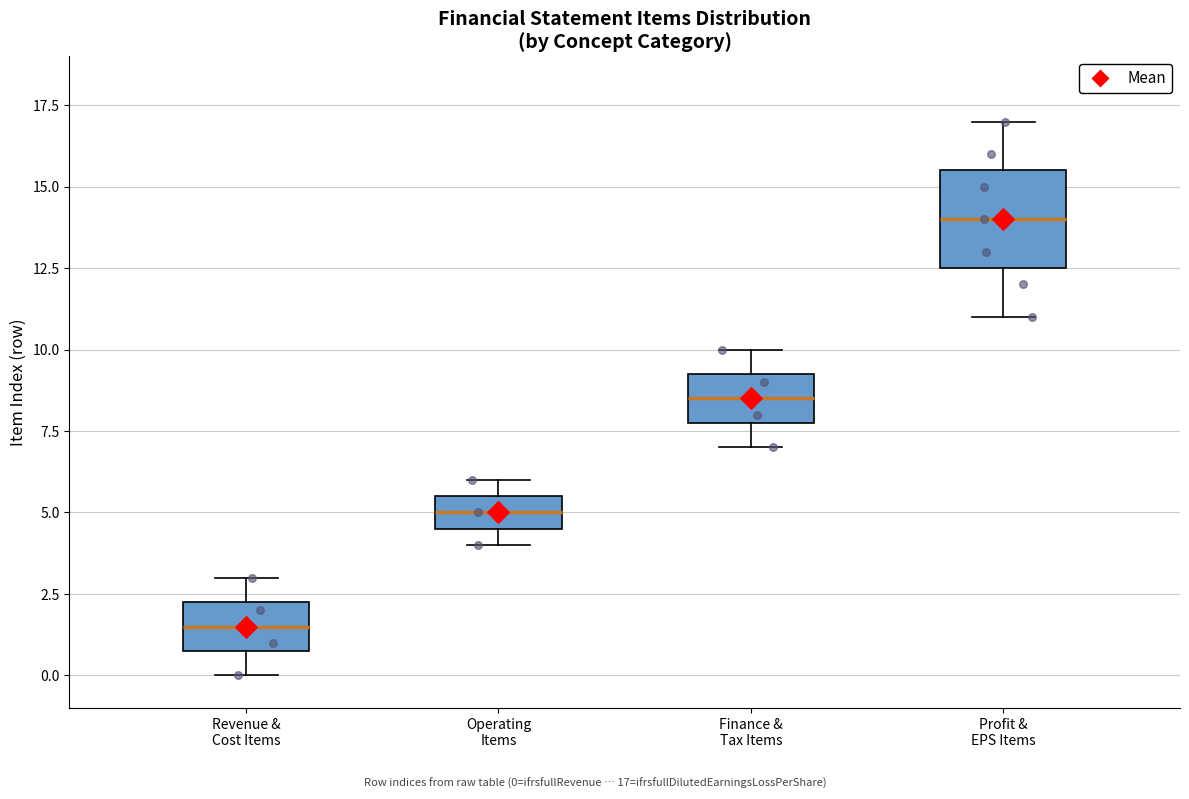

Which box's median line is the highest?

Profit & EPS Items